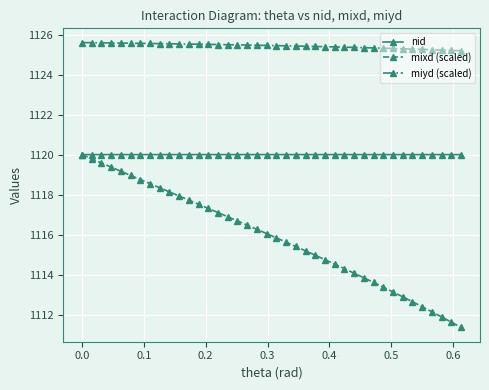

True or false: miyd (scaled) and nid intersect in this chart.

False